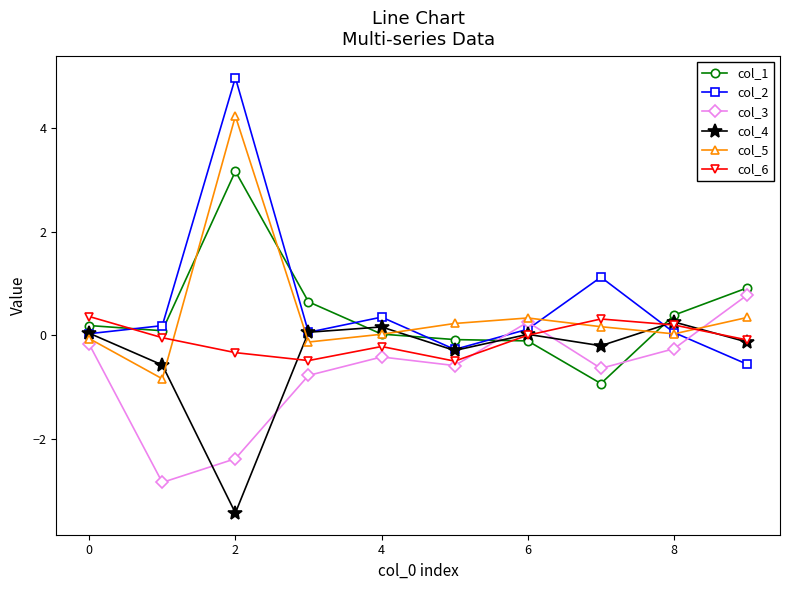

What is the difference between the second highest and minimum values in the col_2 series?

1.7